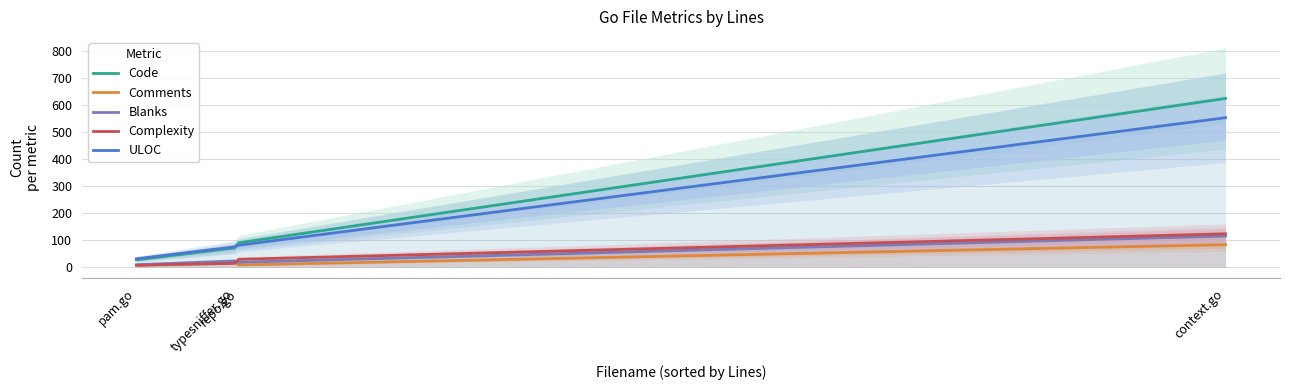

True or false: Complexity has a value of 123 at context.go.

True